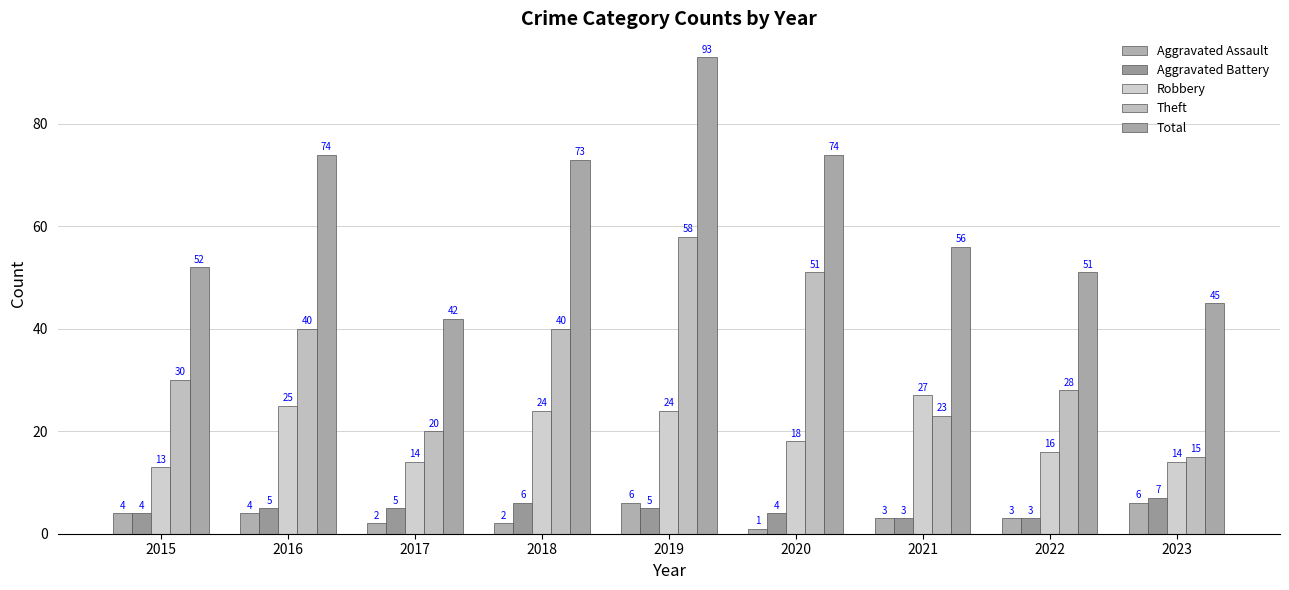

How many distinct data groups are displayed?

5